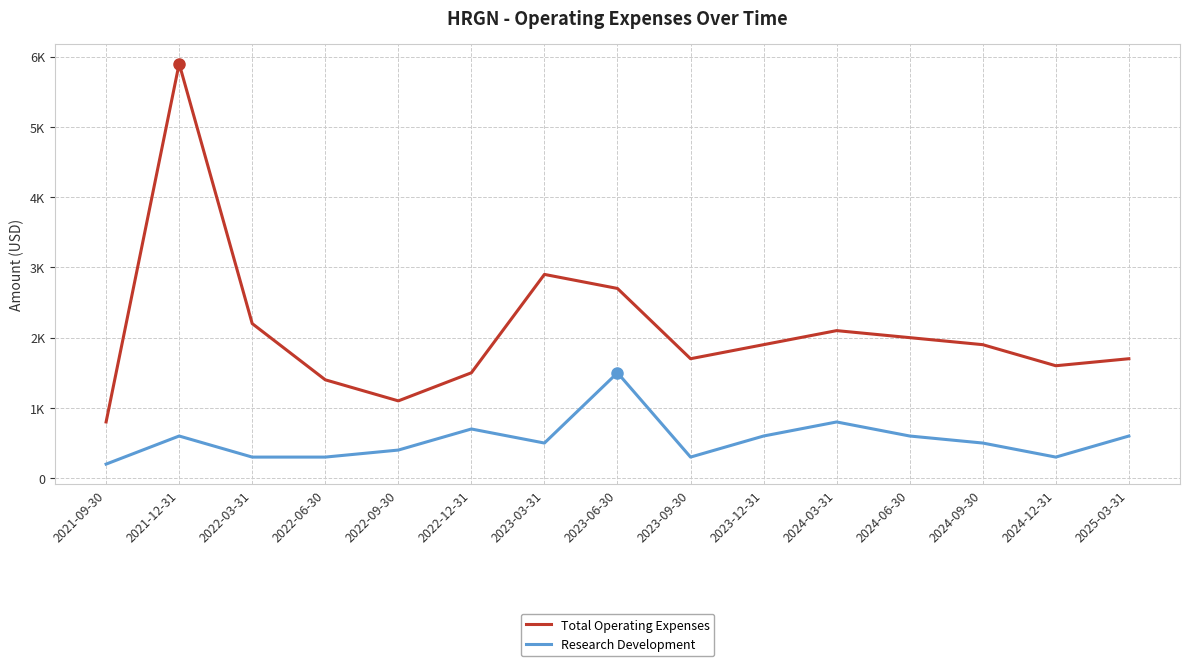

List the series in order of their peak value, highest first.

Total Operating Expenses, Research Development